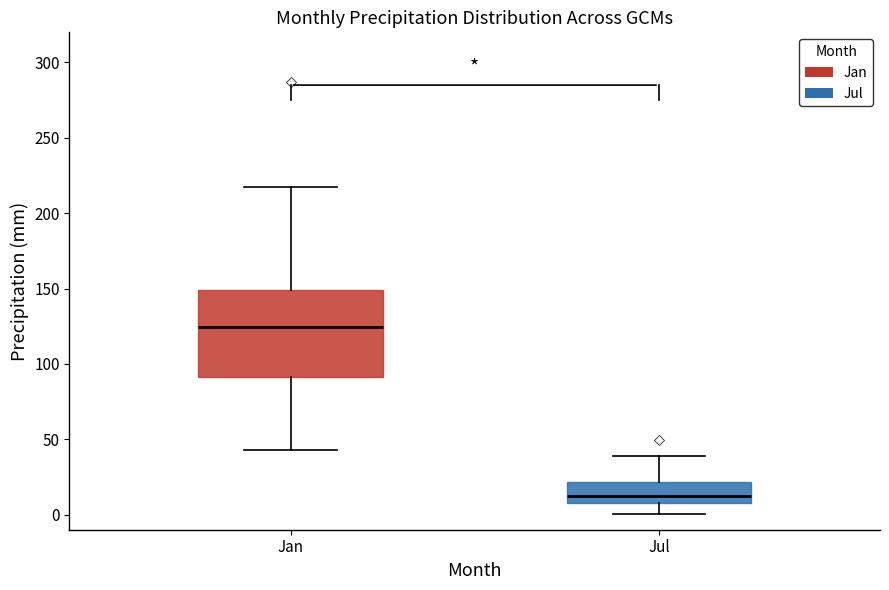

Reading left to right, transcribe this box plot: for each box, give where its median line is, the range the box spans, and where its two whiskers end, as read against the y-axis. The values are not printed on the chart, so give them approximately, as read against the axis.

Jan: median 125, box 90 to 150, whiskers 45 to 215
Jul: median 10, box 5 to 20, whiskers 0 to 40